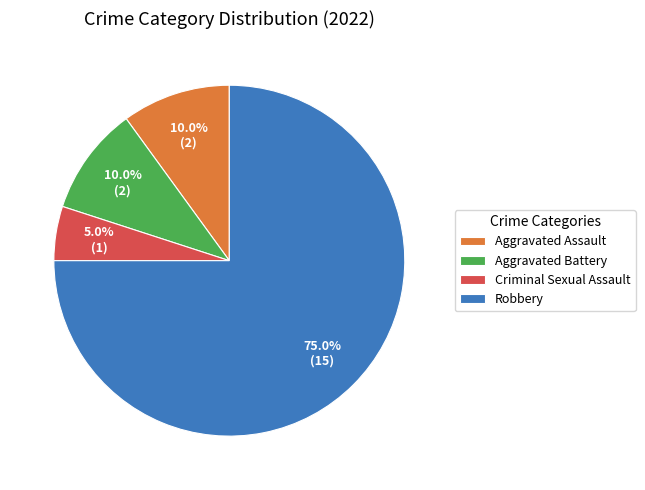

Does any single category account for the majority?

Yes